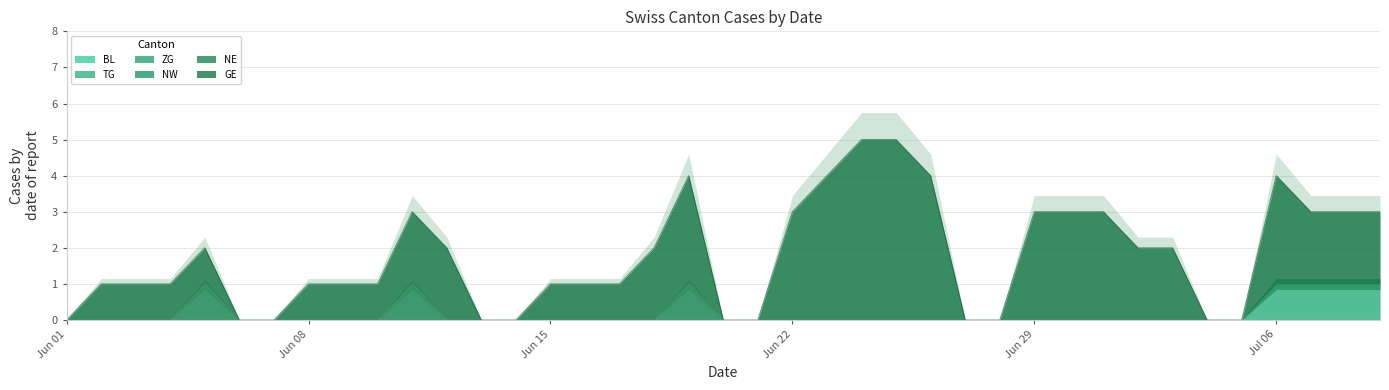

What position from the right is 2020-06-30?

10